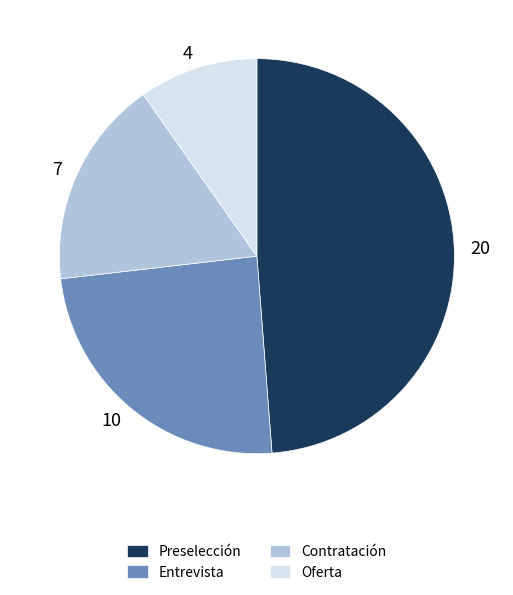

Combined, do Oferta and Contratación account for over 50%?

No